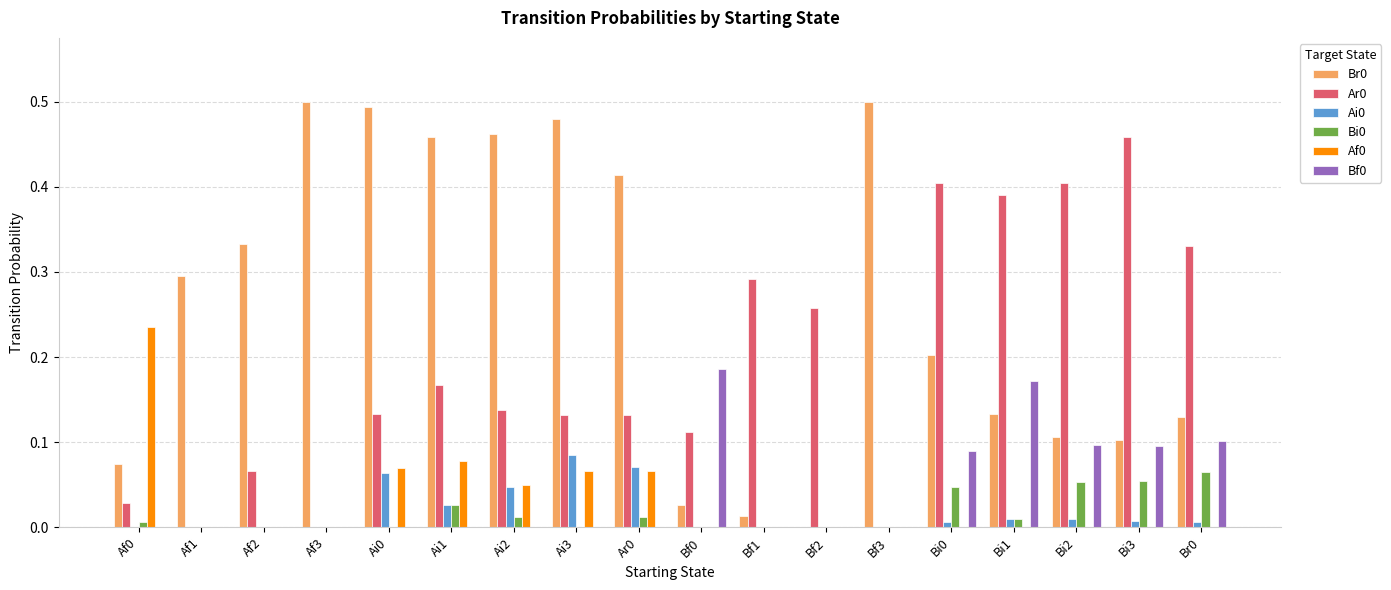

What is the sum of all Ar0 values?

3.4